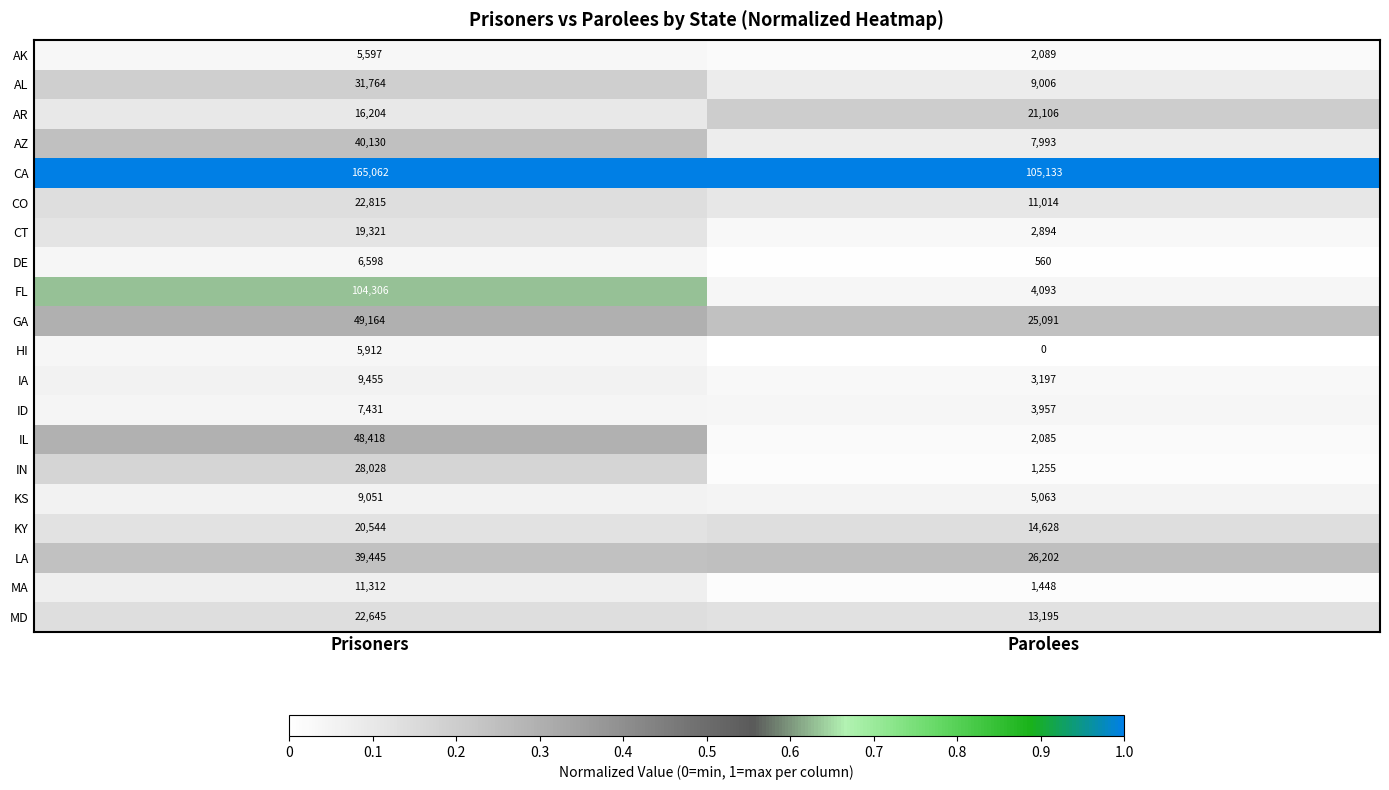

Which series changed the most between Prisoners and Parolees?

FL